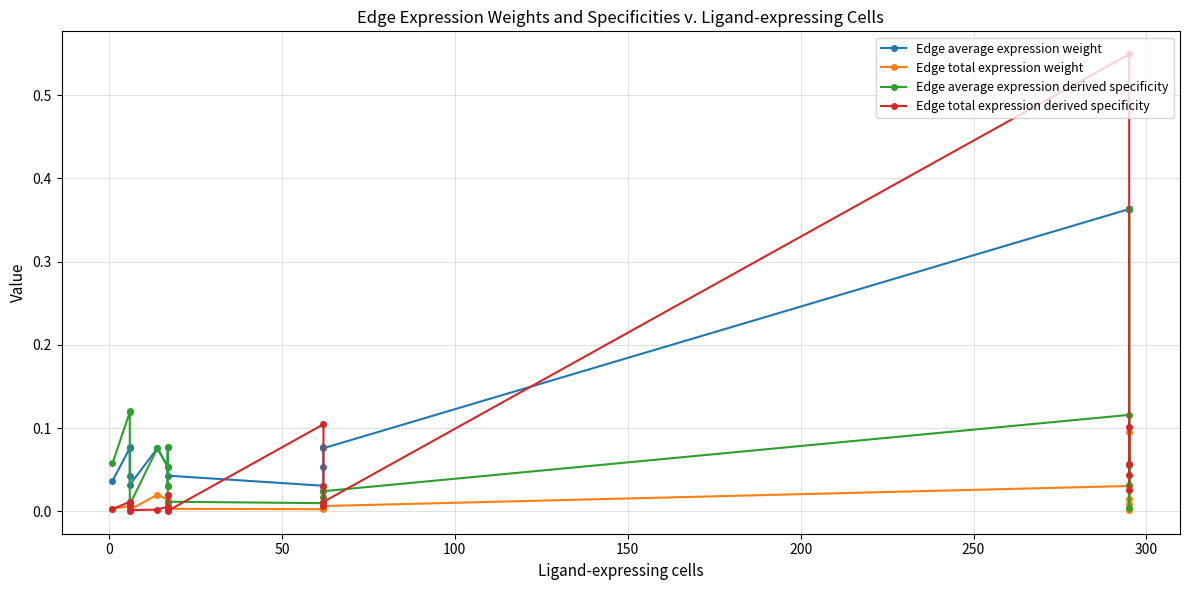

Which series has the largest range (max minus min)?

Edge total expression derived specificity